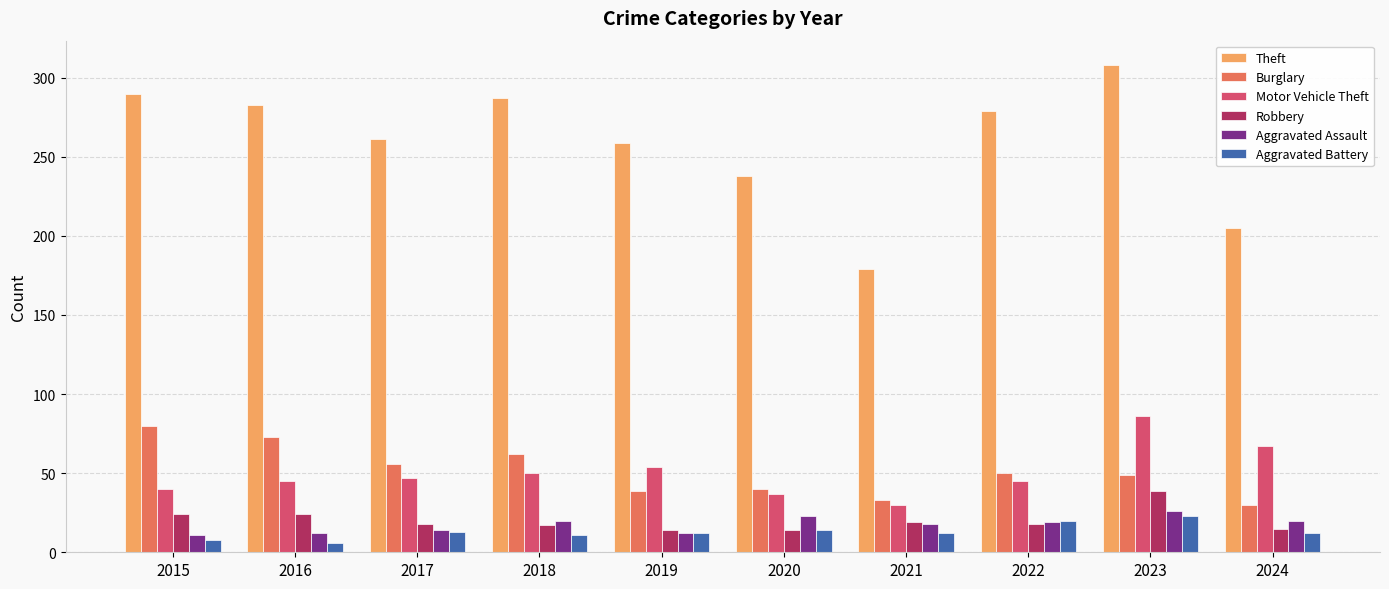

What are all the series names shown in the legend?

Theft, Burglary, Motor Vehicle Theft, Robbery, Aggravated Assault, Aggravated Battery